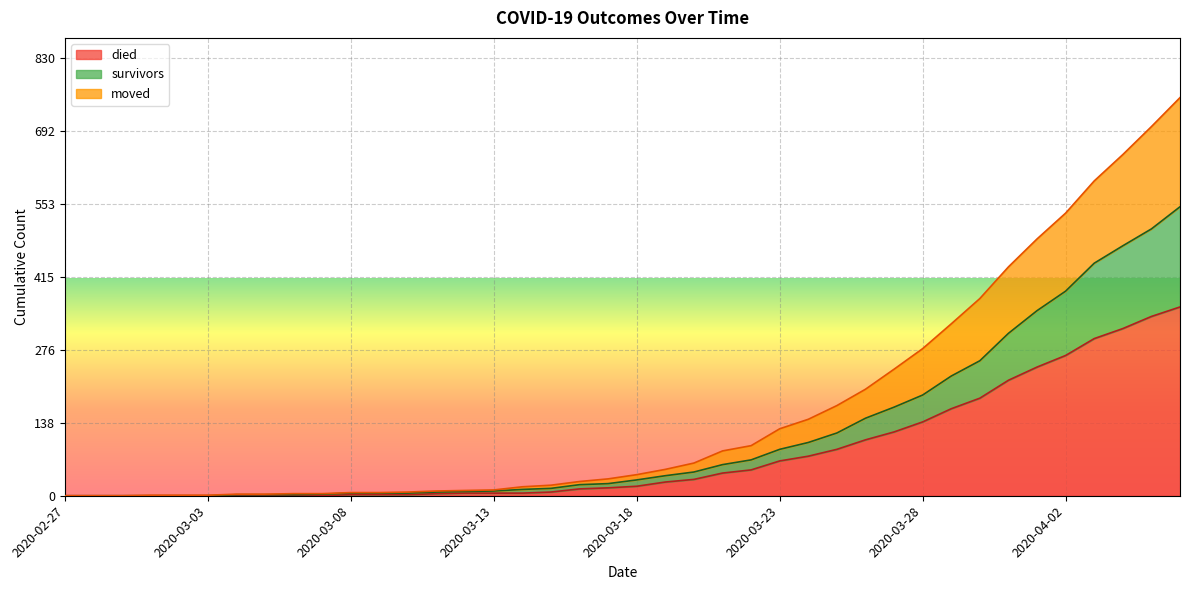

Between 2020-03-15 and 2020-03-18, which is larger?

2020-03-18